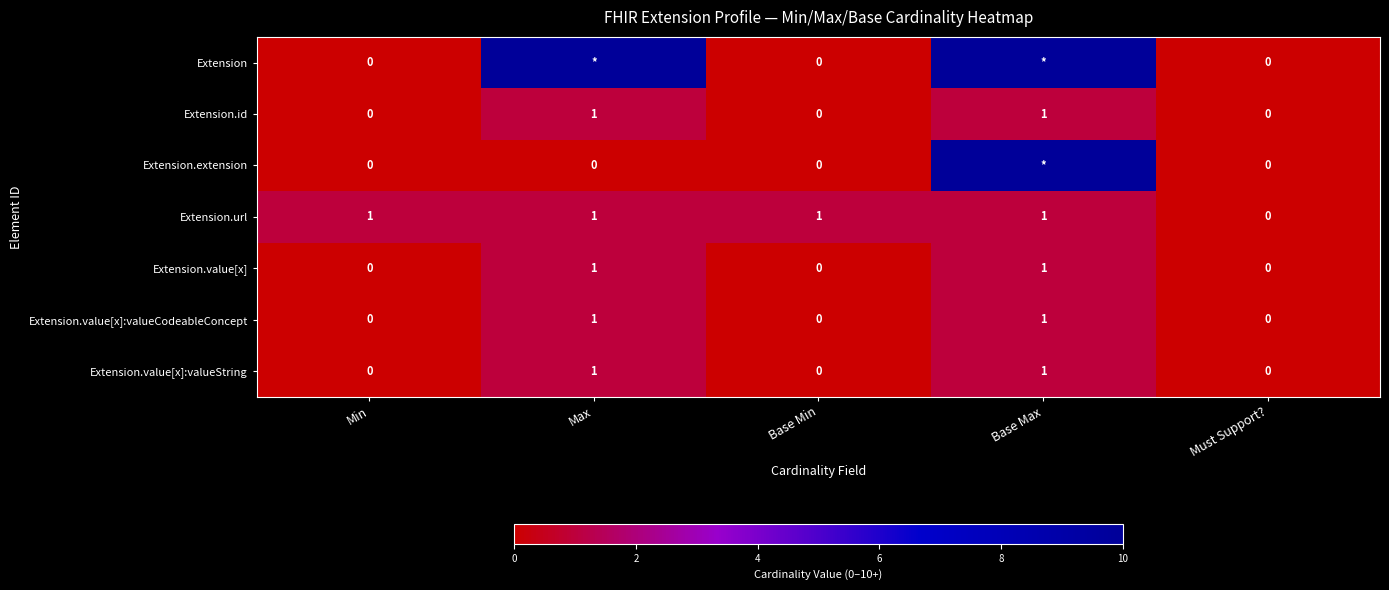

Is it true that Extension.value[x] equals 0 at Min?

True